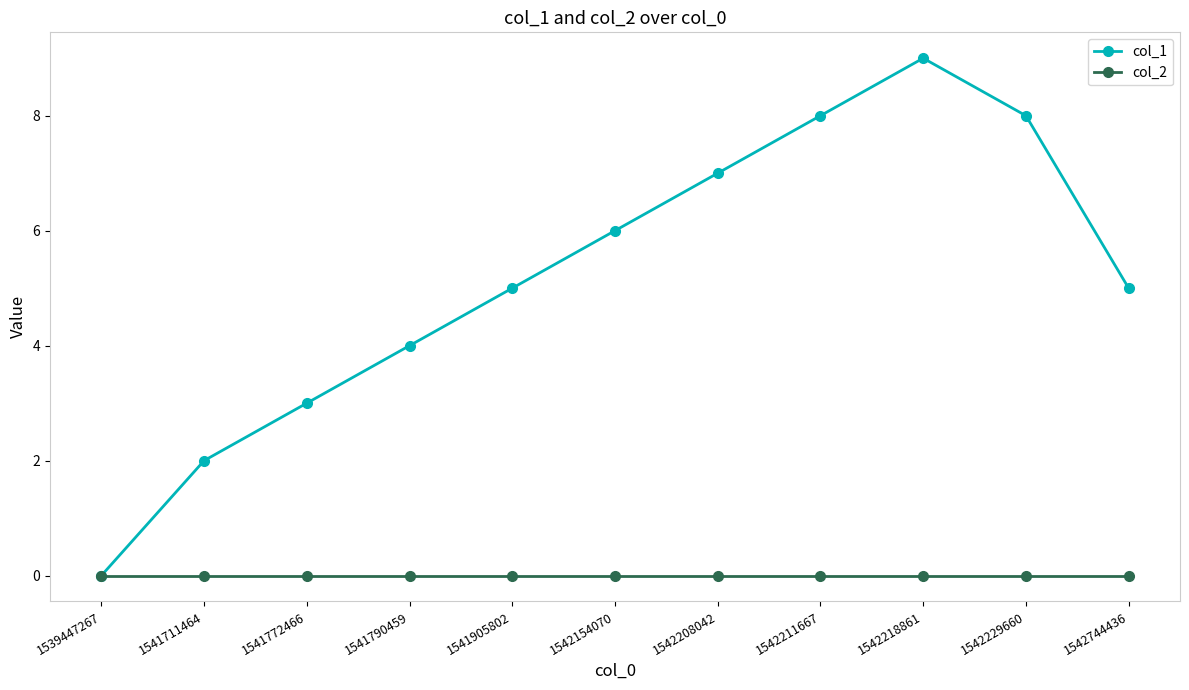

Where is the first local maximum for col_1?

1542218861